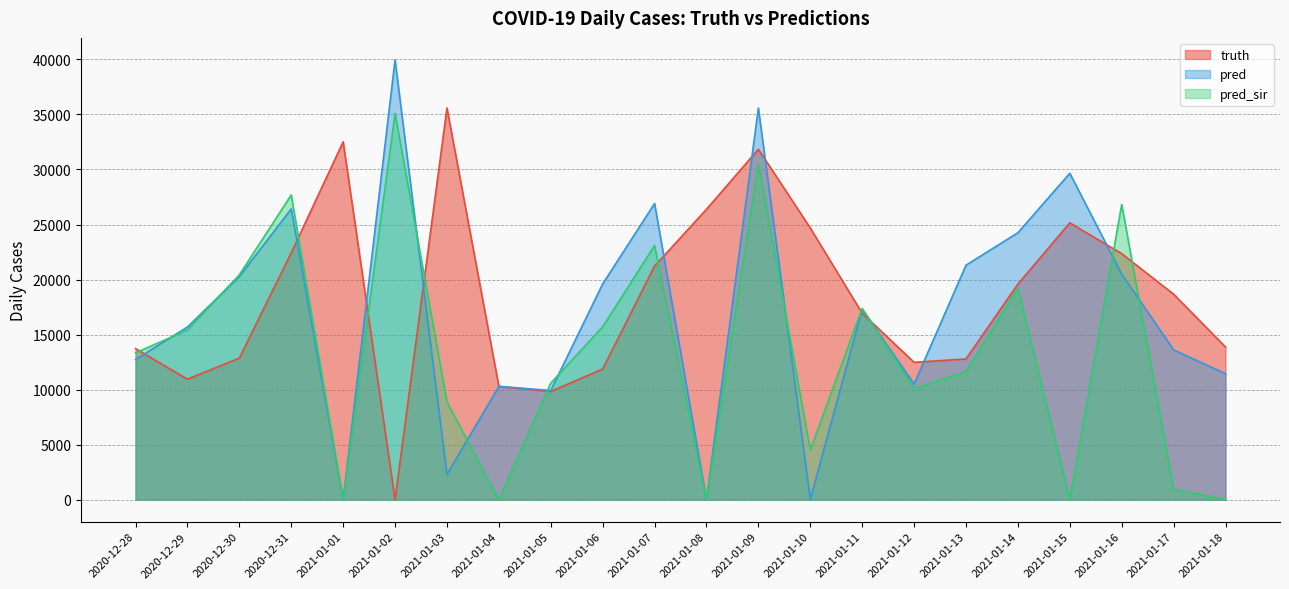

List the series in order of their peak value, lowest first.

pred_sir, truth, pred